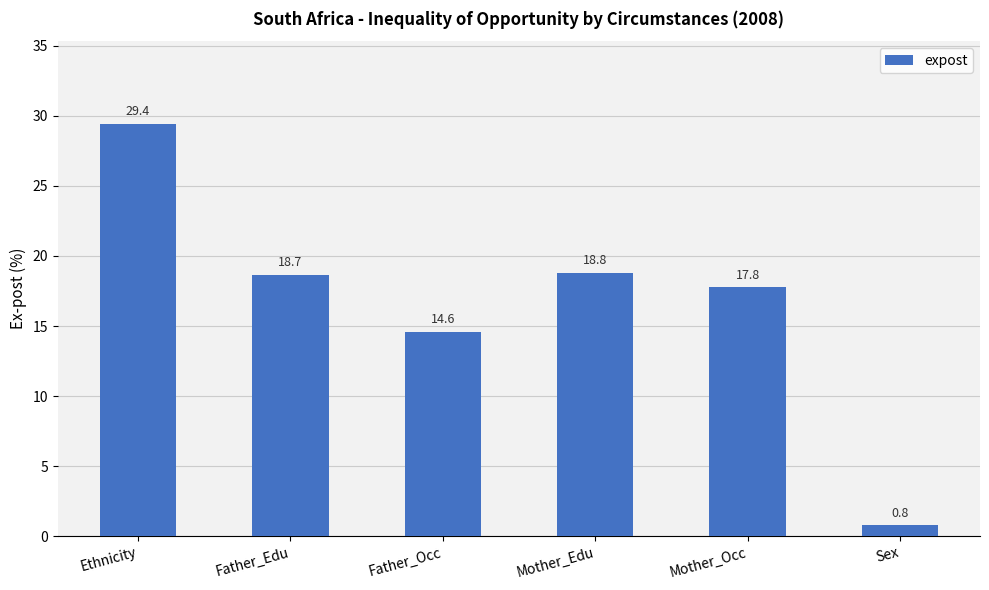

What is the maximum value shown in the chart?

29.4